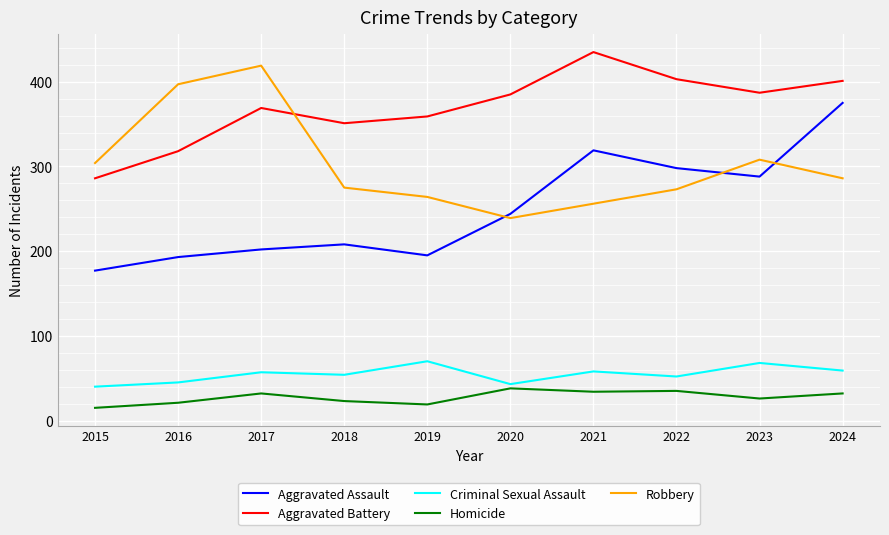

At which label is Robbery closest to 329?

2023